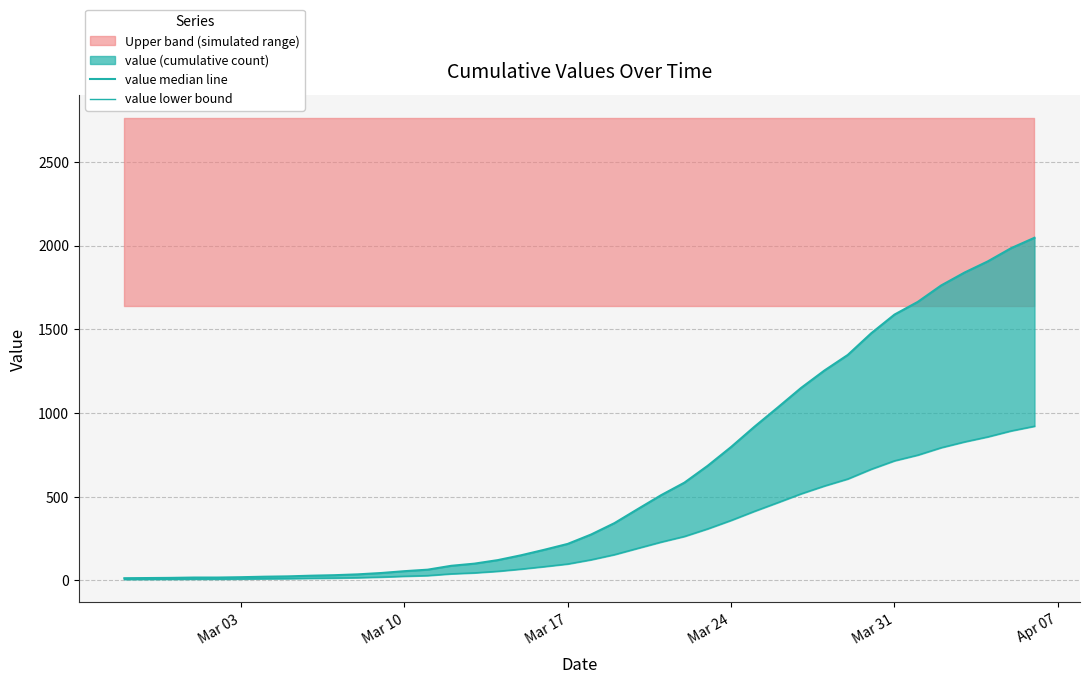

How many data points in value lower bound are less than 123?

20